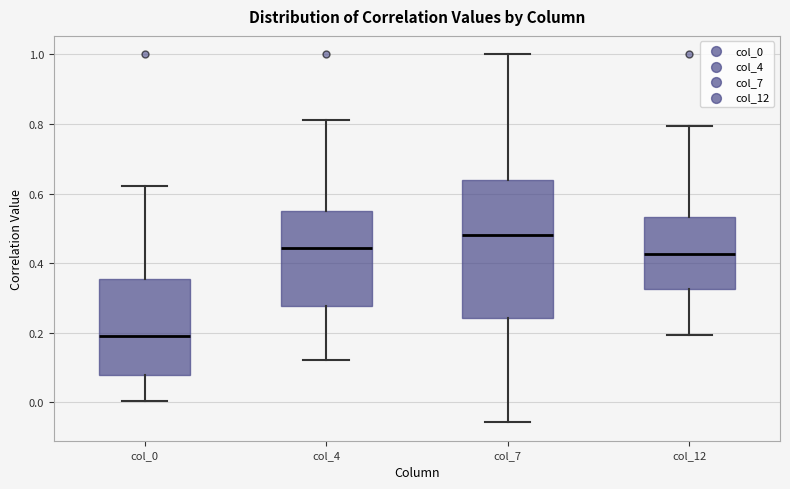

Which box is the tallest, from its lower edge to its upper edge?

col_7